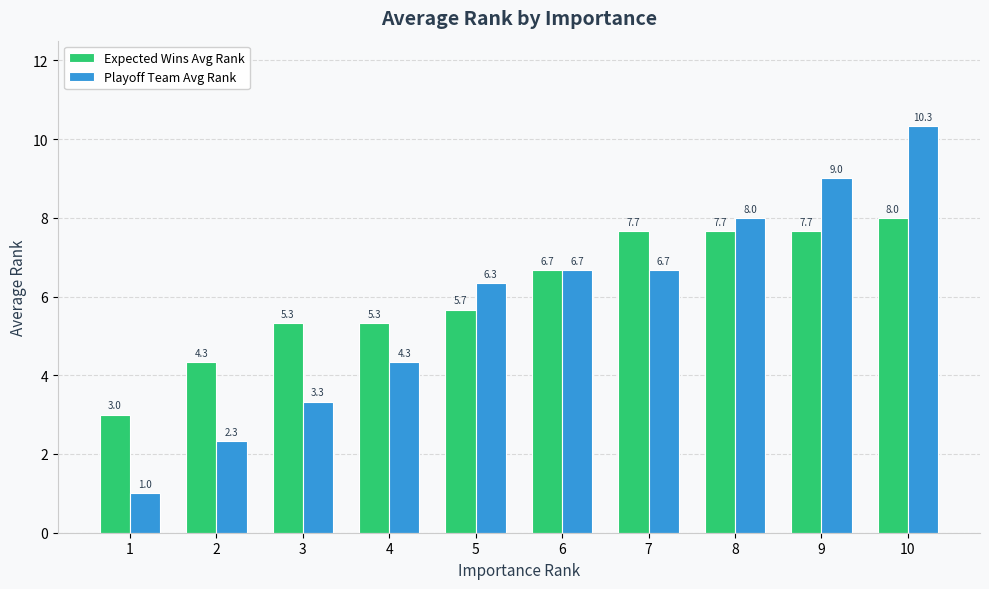

Are the bars horizontal?

No